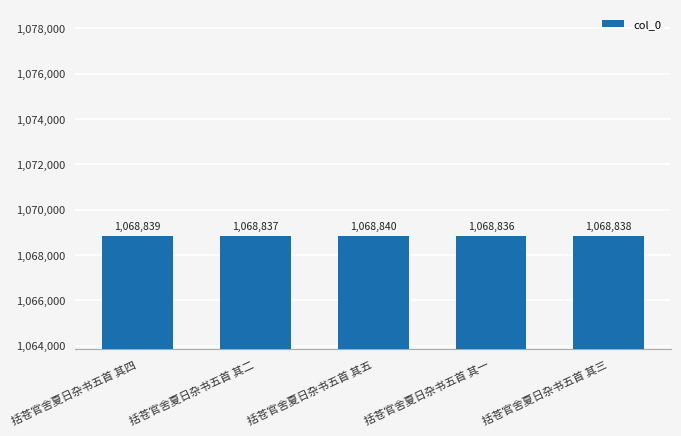

Reading left to right, what are all the values shown in this chart?

1068839	1068837	1068840	1068836	1068838